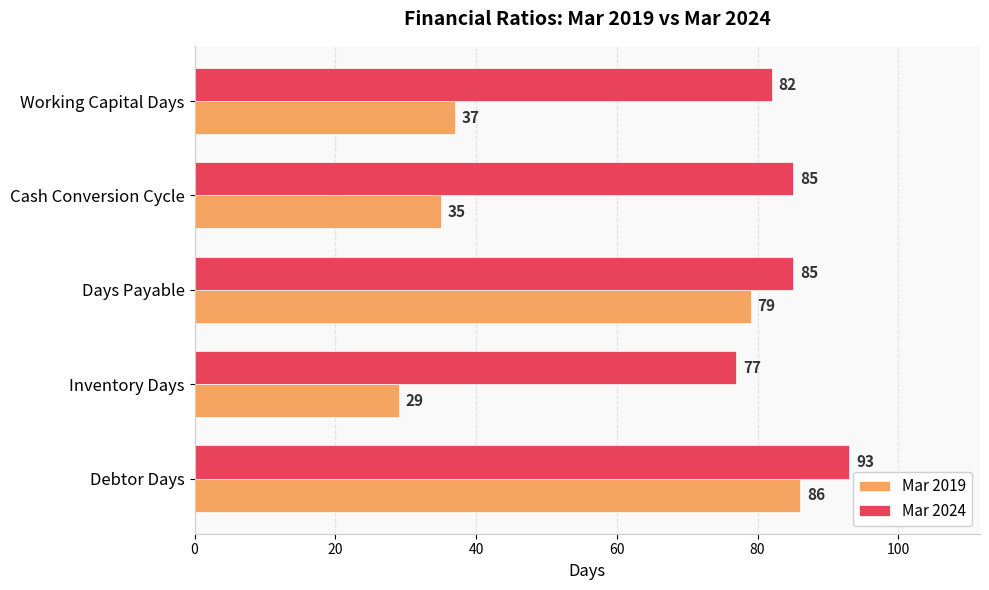

How many data points does each series have?

5